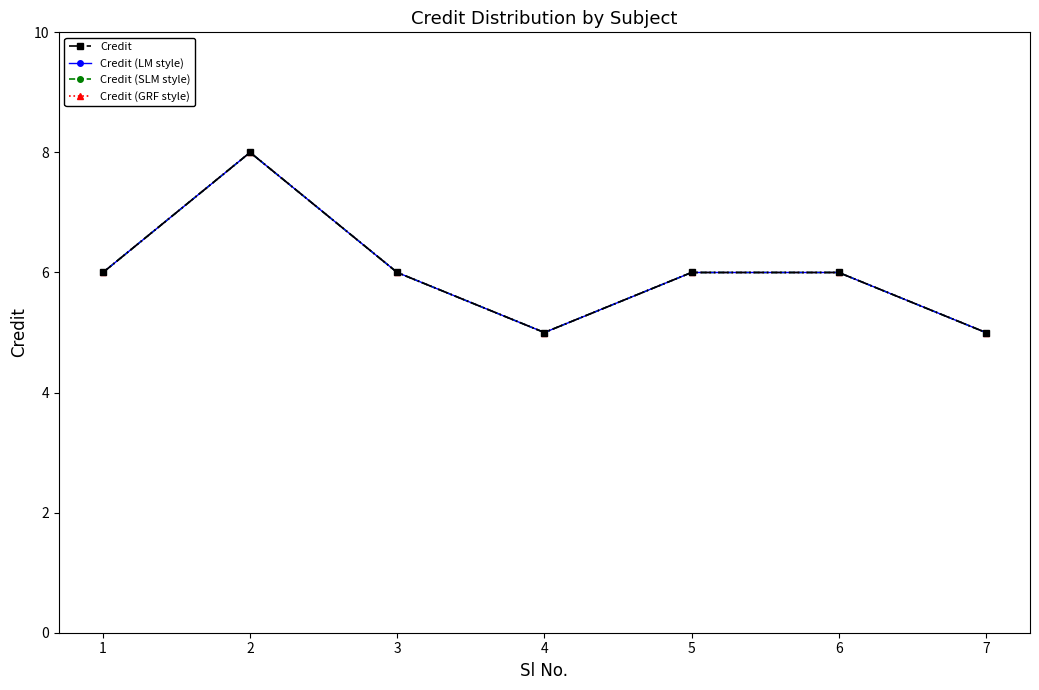

At which category does Credit (GRF style) reach its first local valley?

4